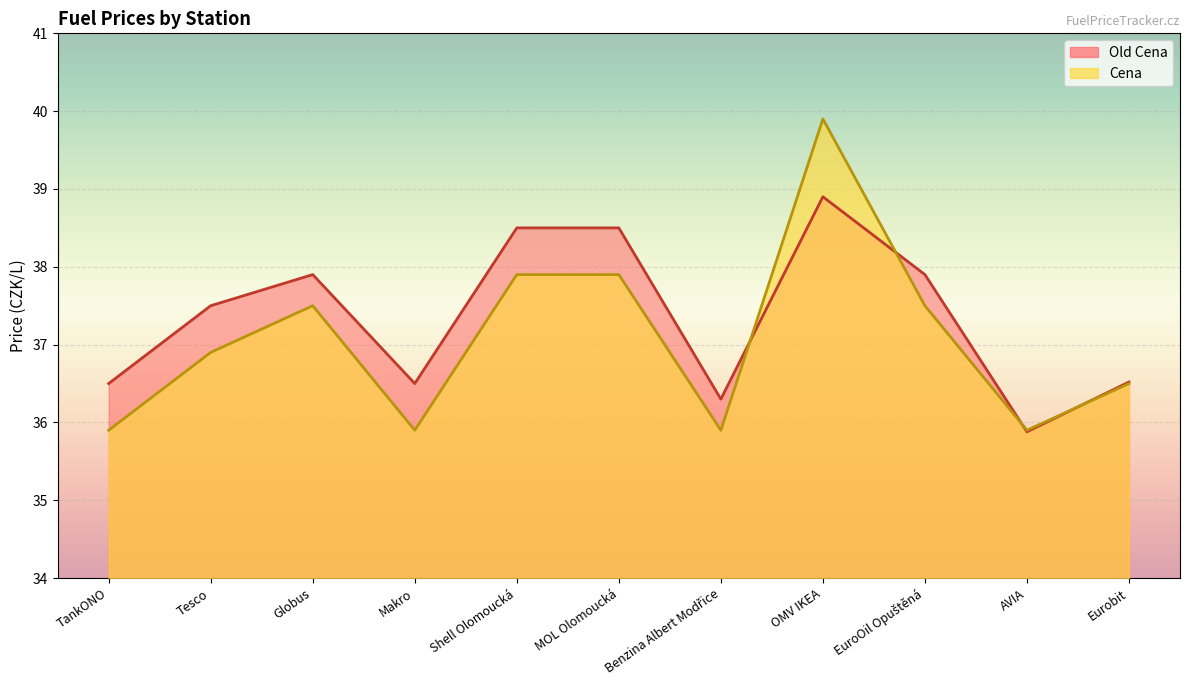

At which category does Old Cena reach its first local peak?

Globus